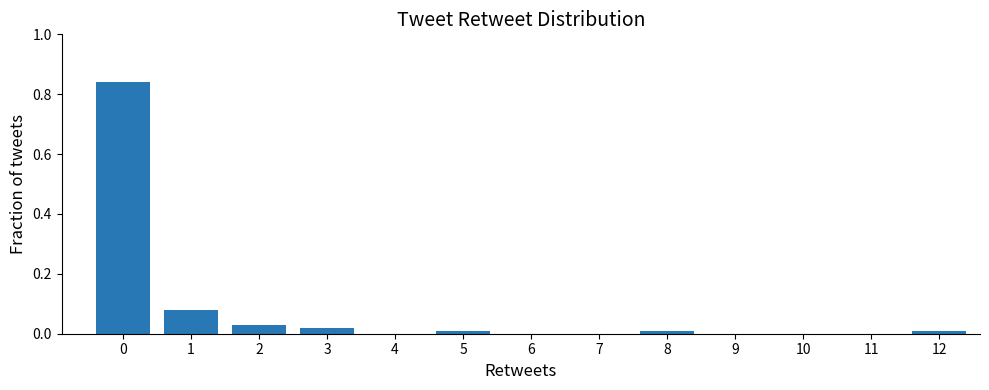

The chart shows a value of 0.0 at 6. True or false?

True